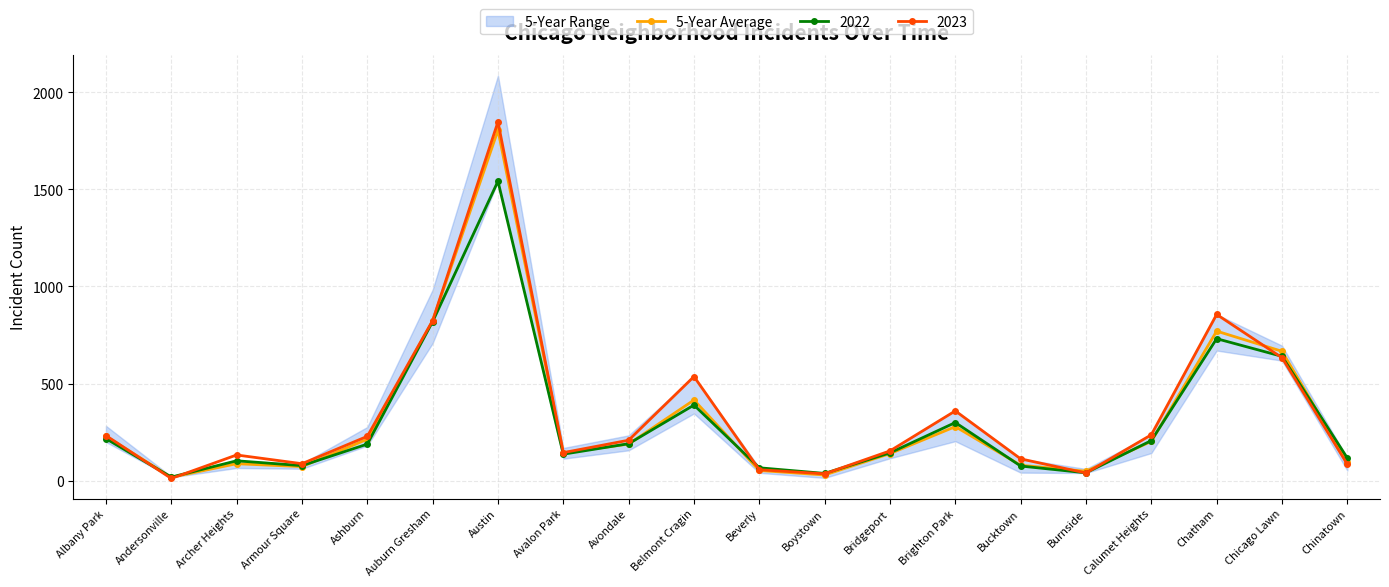

What is the approximate value at Bridgeport, to the nearest 50?

150